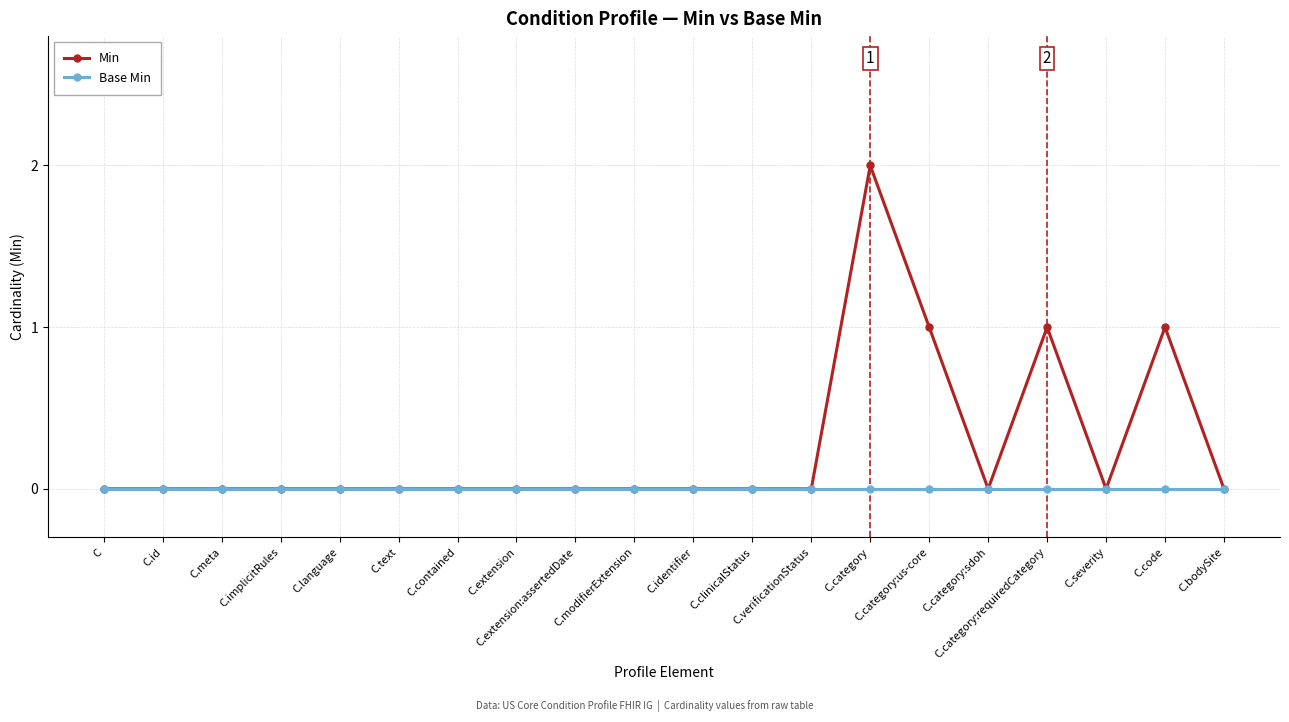

The value of Min at C.code is 1. True or false?

True